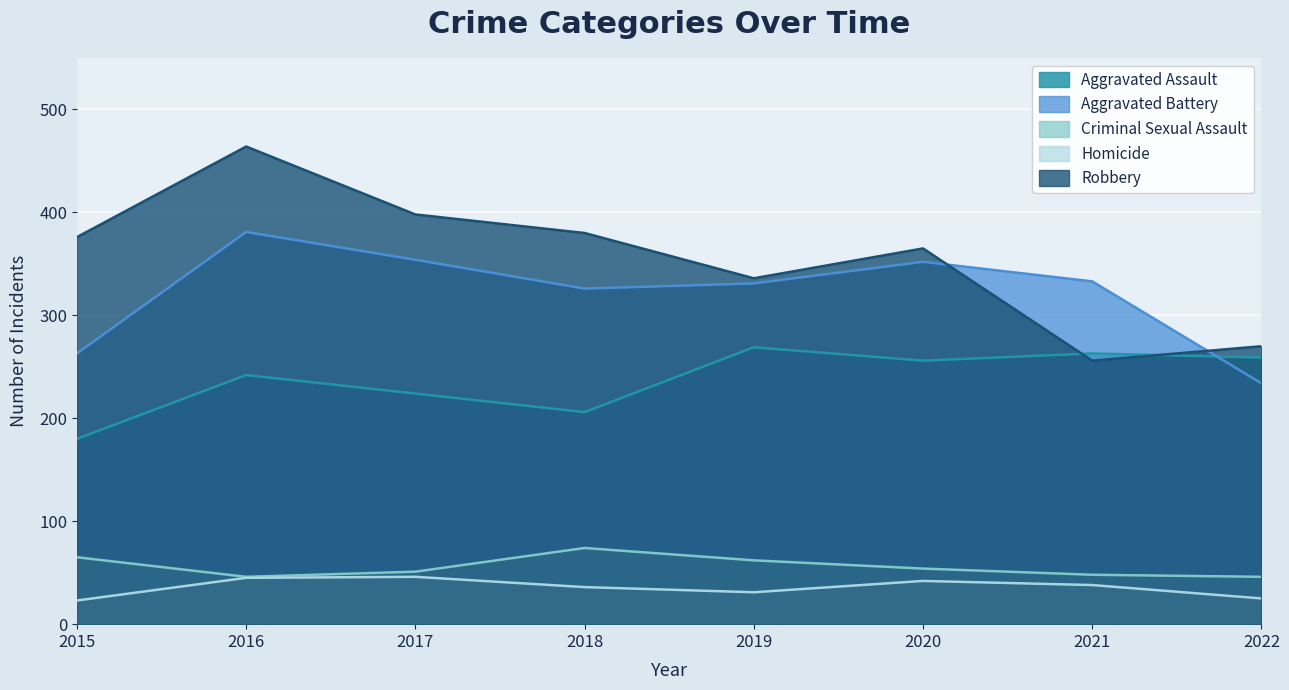

The Aggravated Assault series shows 388 at 2017. True or false?

False